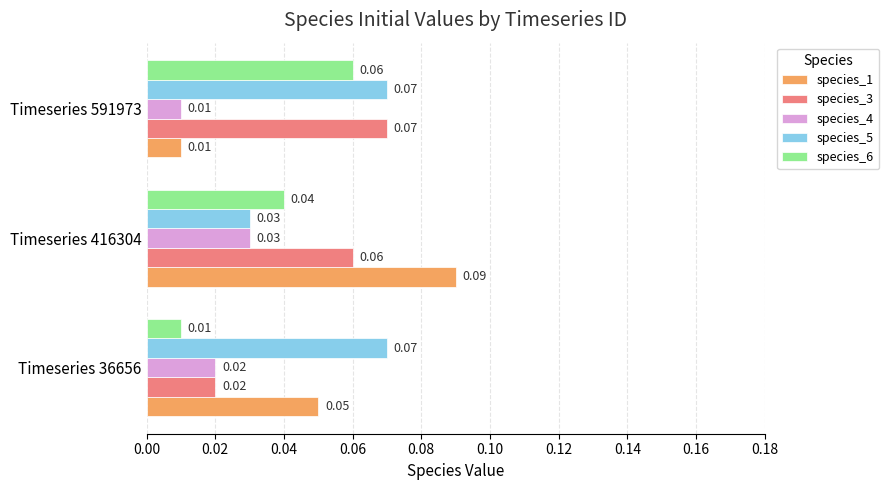

At how many categories does at least one series exceed 0?

3